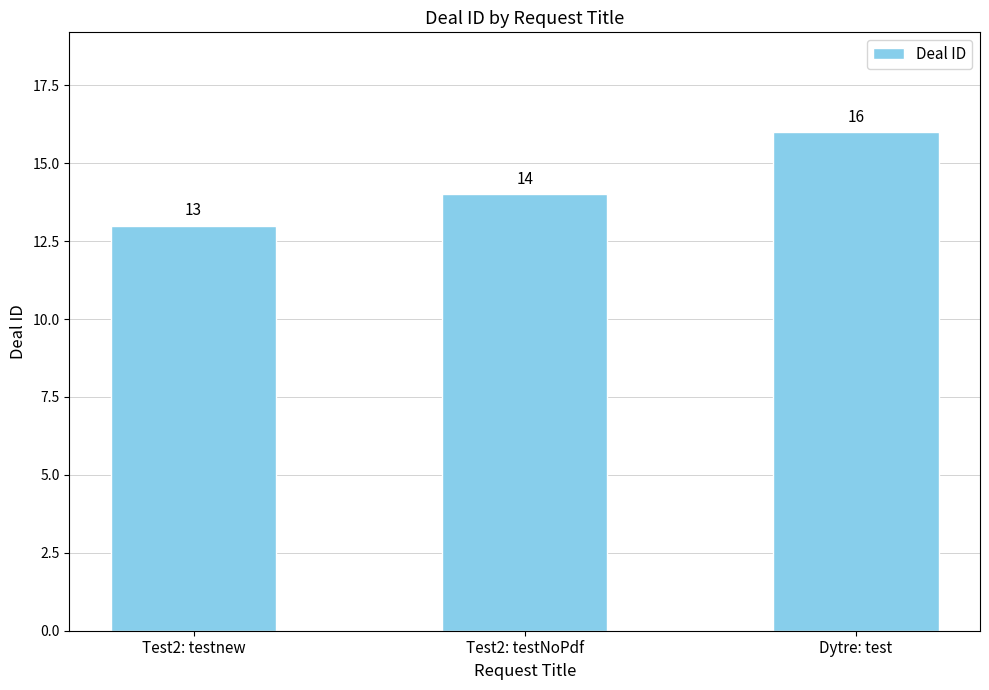

What is the change in value from Test2: testNoPdf to Dytre: test?

+2